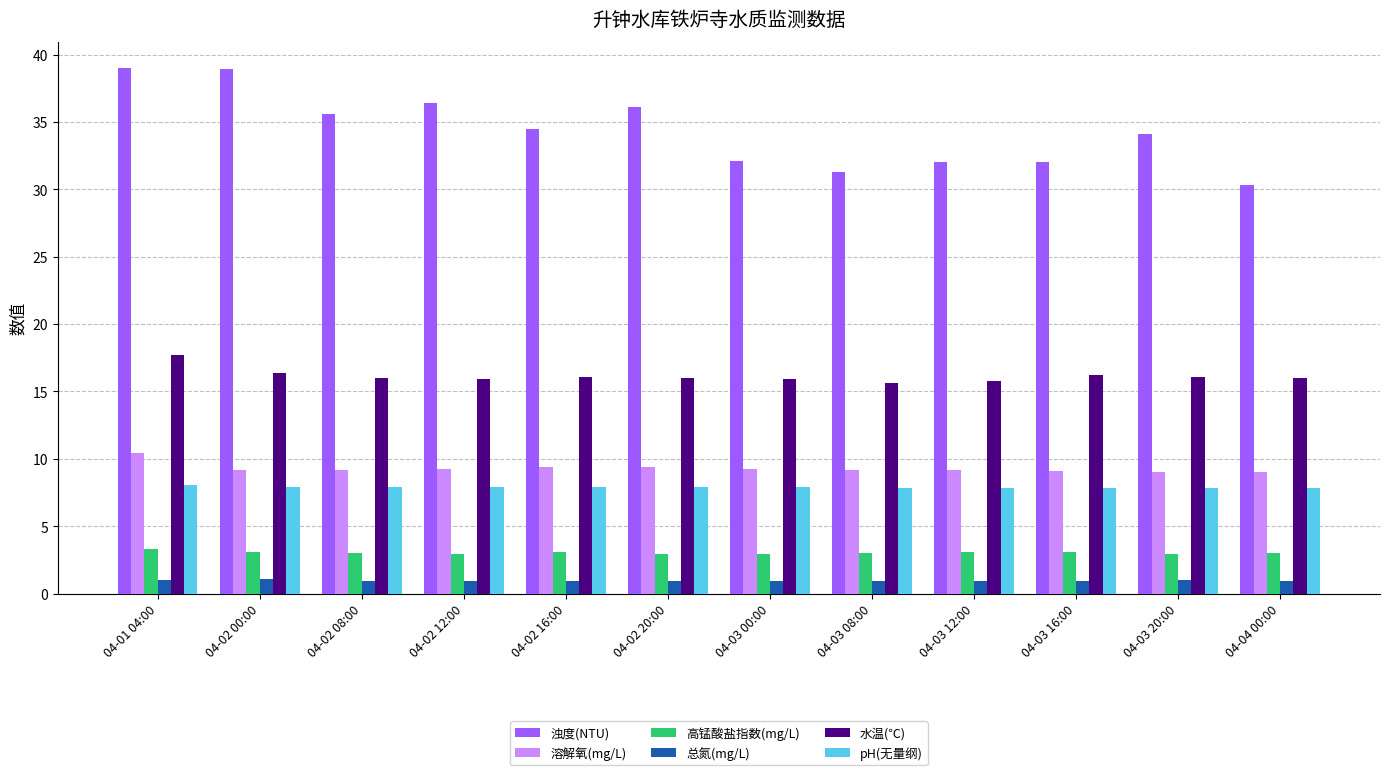

What is the label of the 6th bar from the left?

04-02 20:00